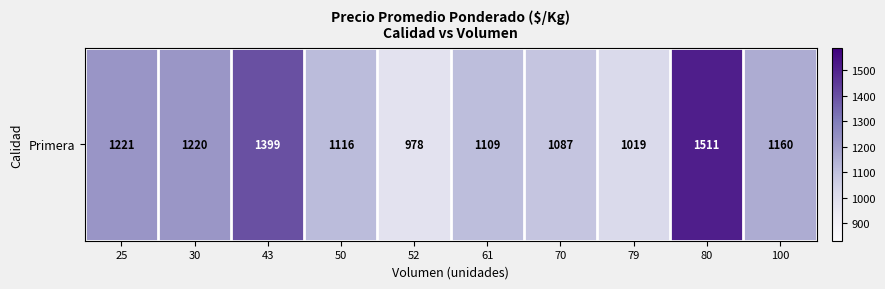

Where does the data first go above 1160?

25